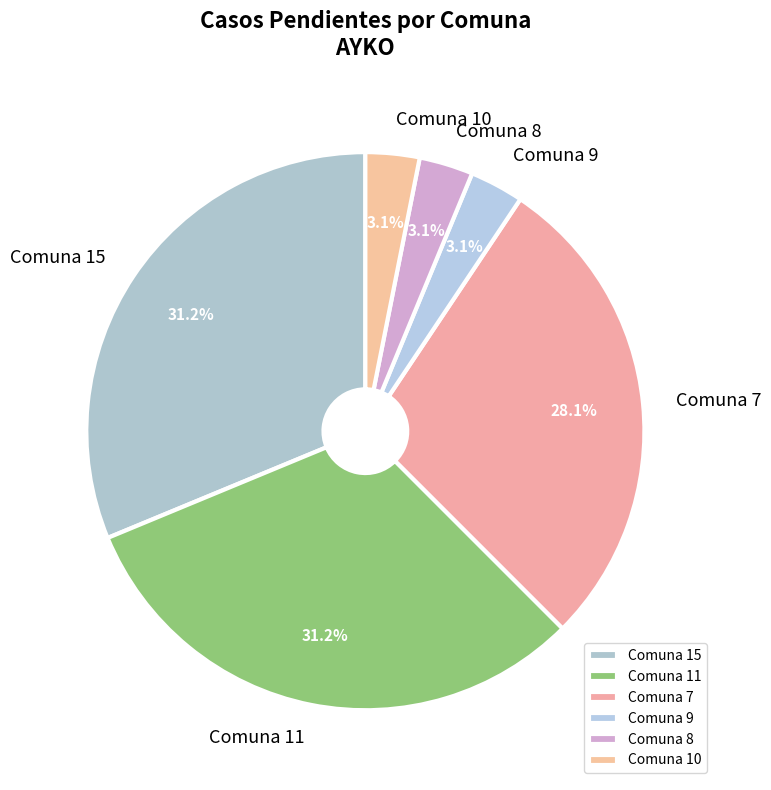

Do Comuna 15 and Comuna 7 together represent more than half of the pie?

Yes